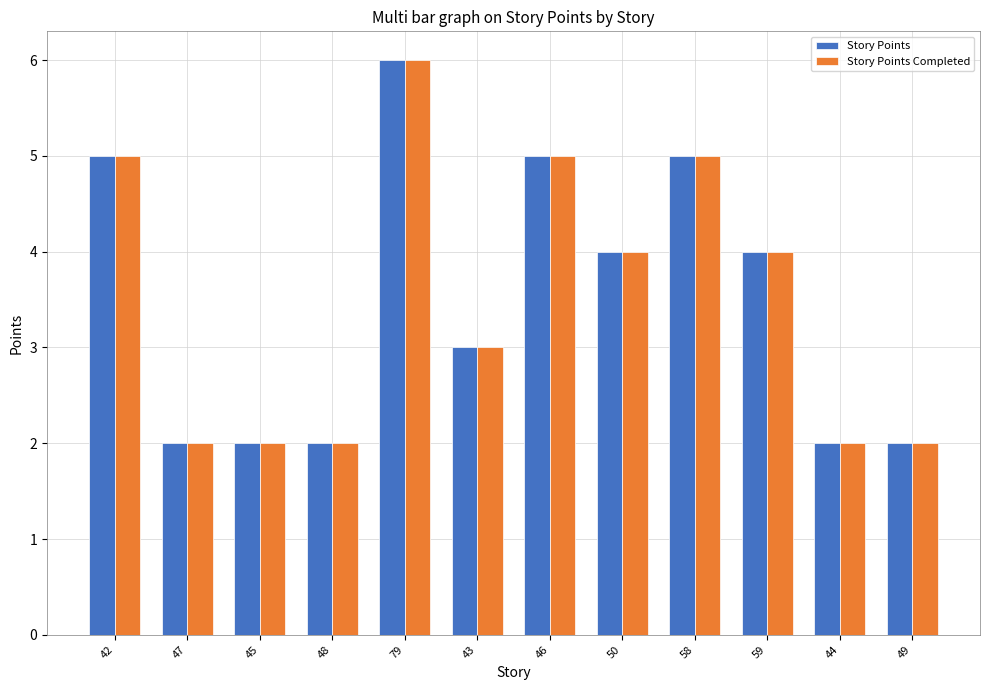

How many bars are there in each group?

2